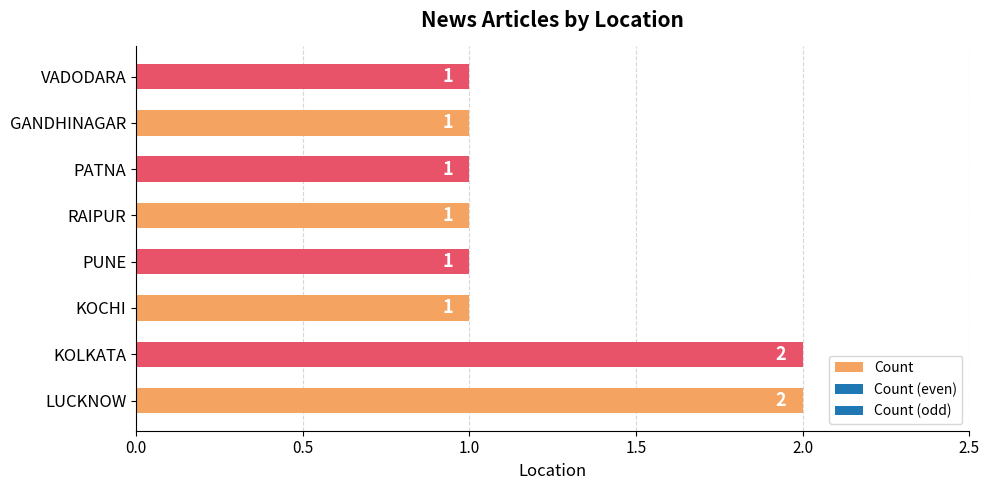

How many bars are there in total?

8